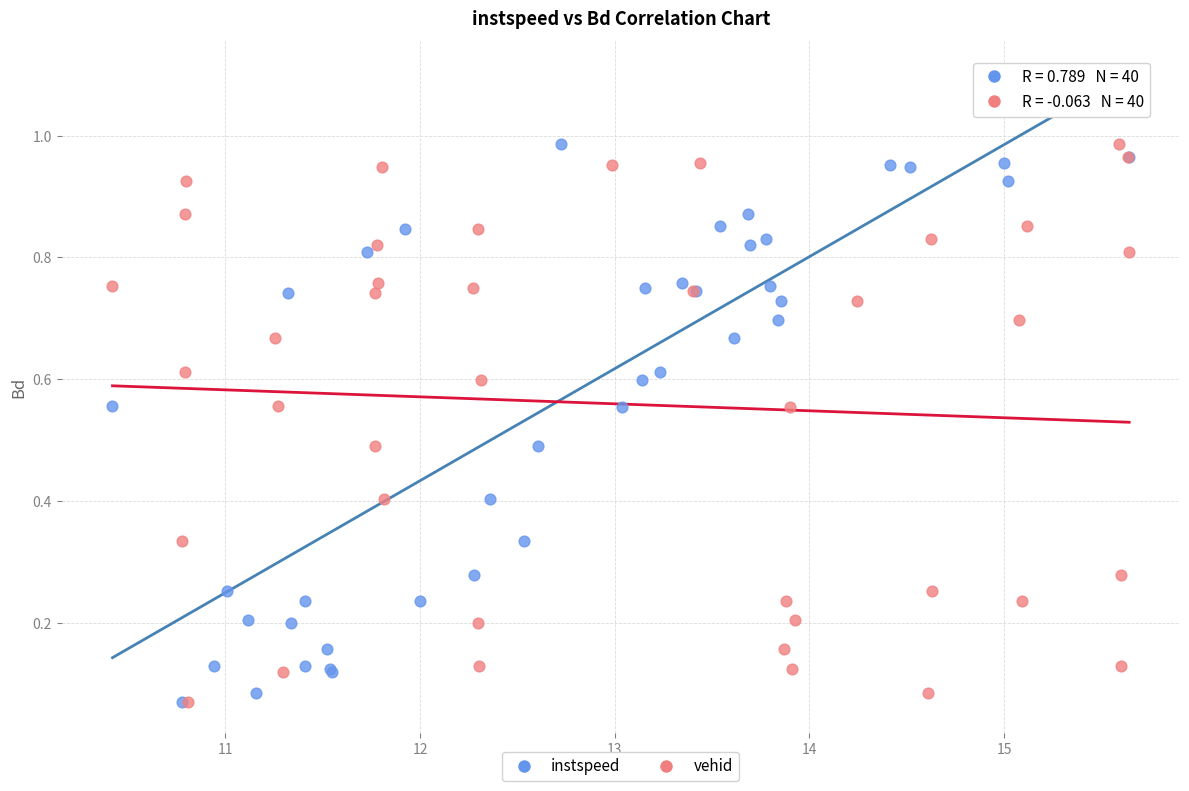

What are all the series names shown in the legend?

instspeed, vehid